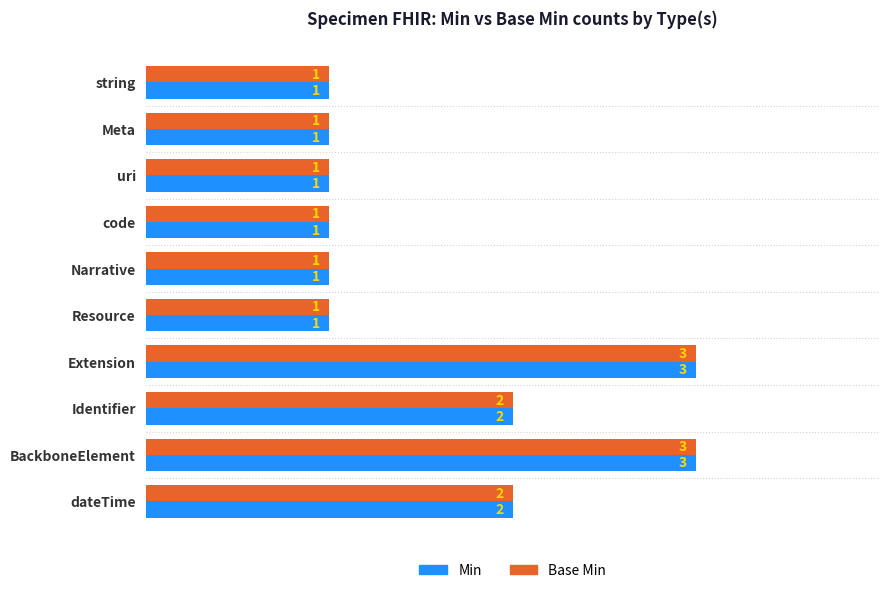

What is the greatest value displayed?

3